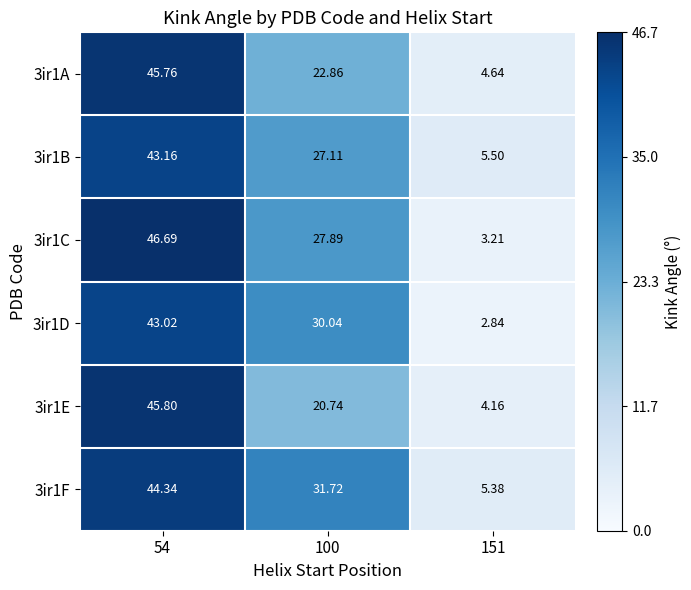

Is the value of 3ir1F at 54 greater than the value of 3ir1B at 100?

Yes